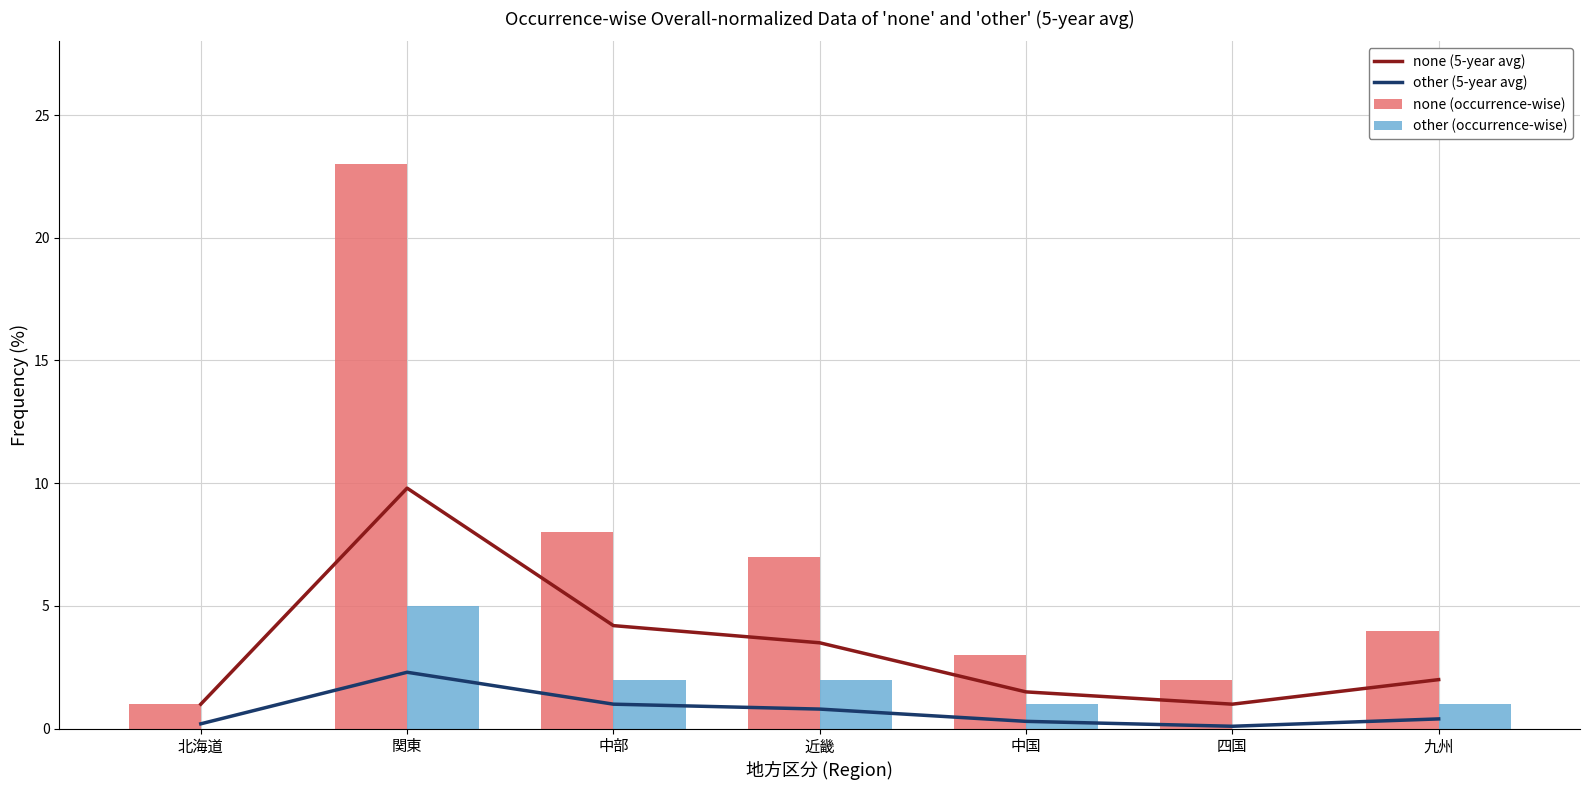

What are all the series names shown in the legend?

none (5-year avg), other (5-year avg), none (occurrence-wise), other (occurrence-wise)